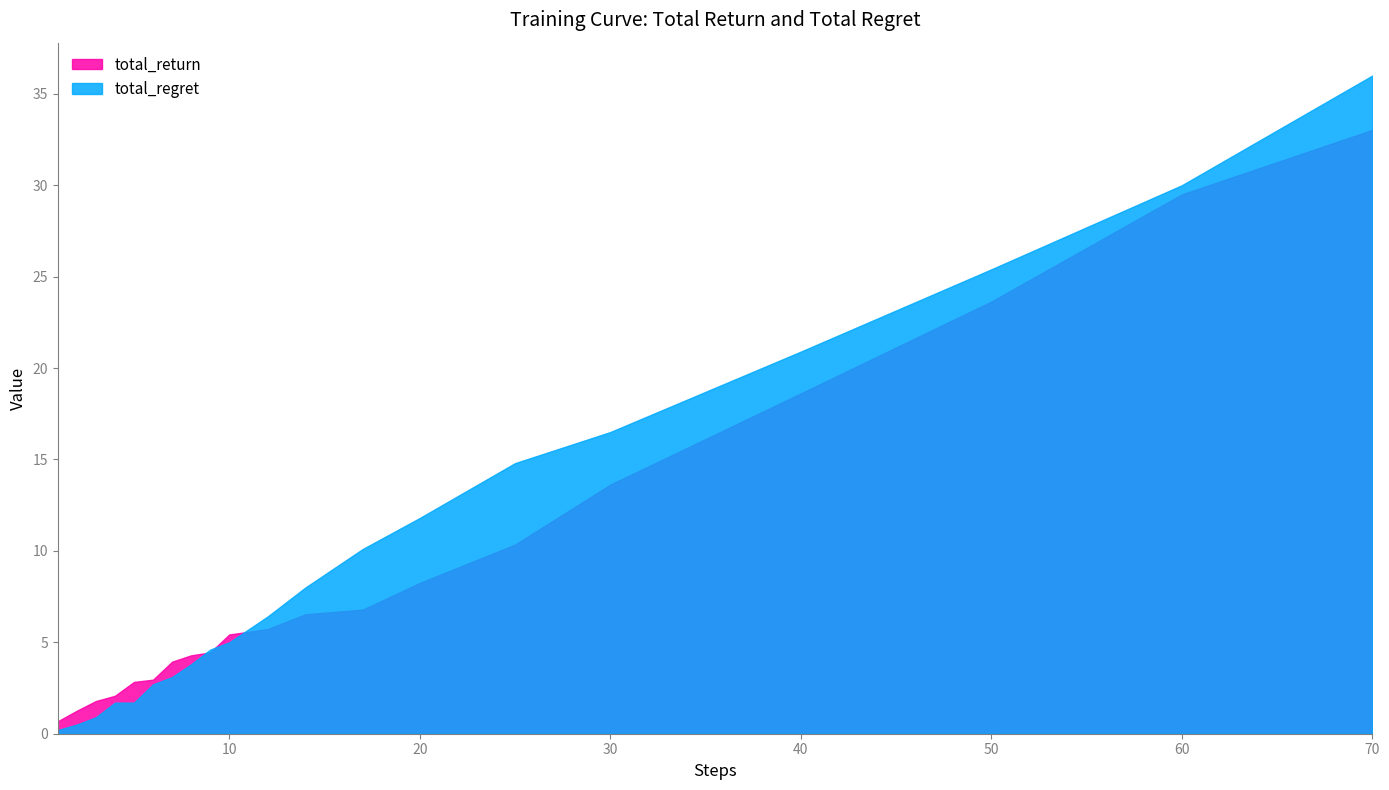

What is the sum of the total_regret values at 60 and 17?

40.1